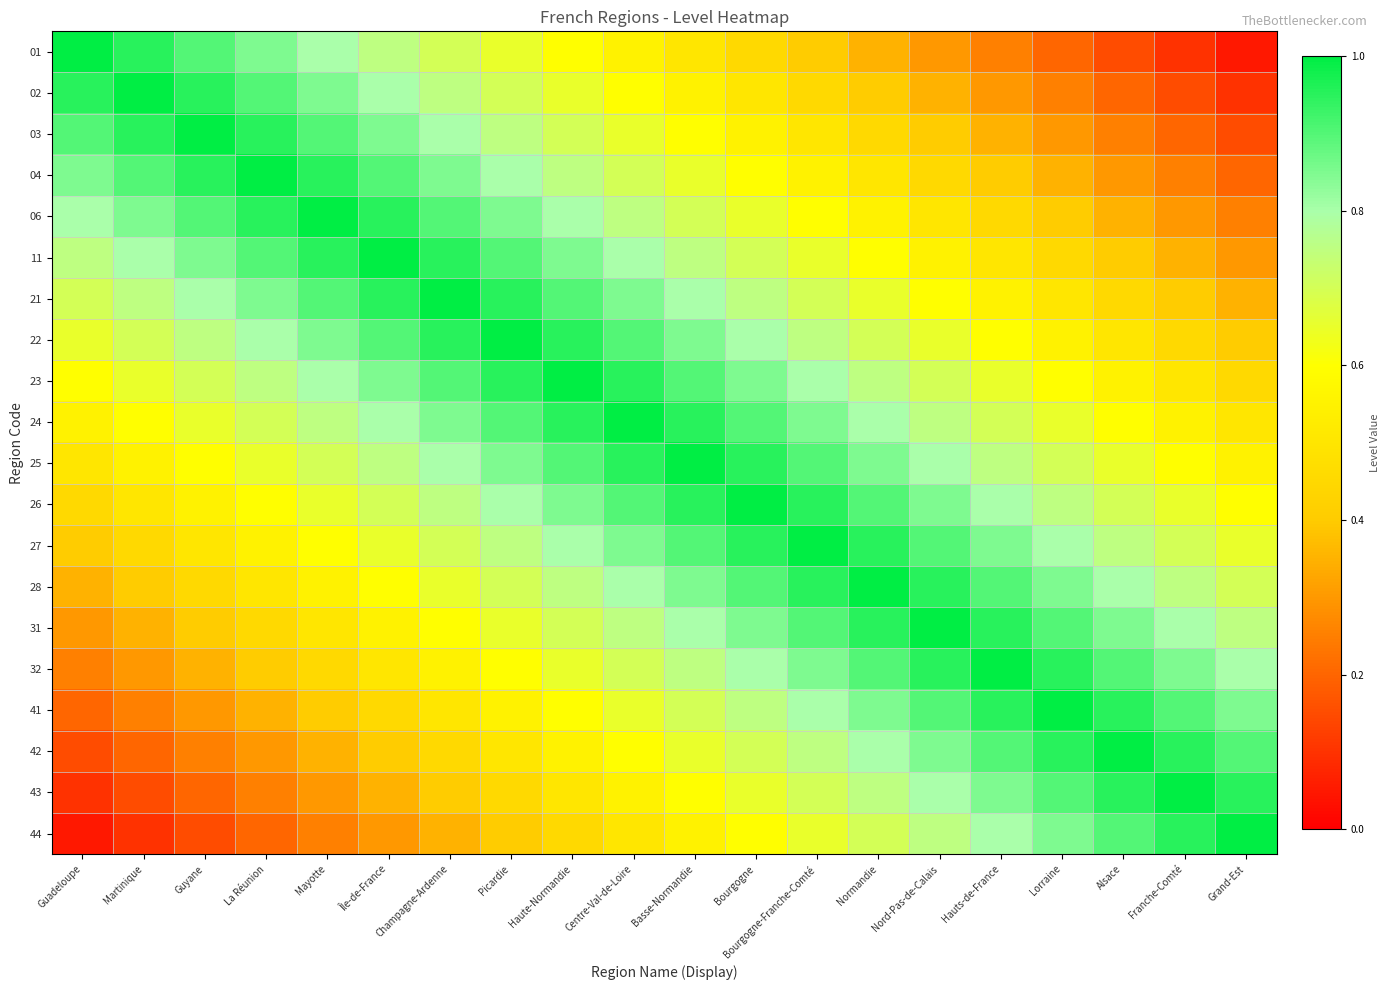

Count the number of categories in the chart.

20